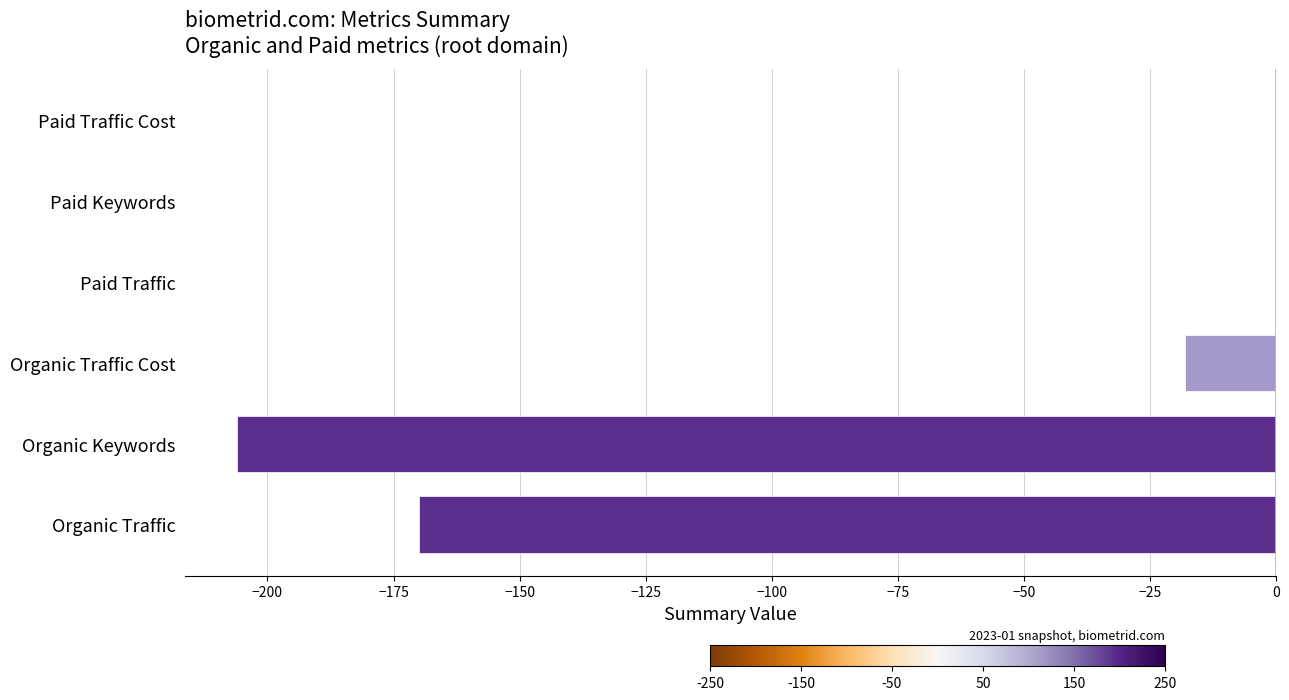

Count the number of categories in the chart.

6